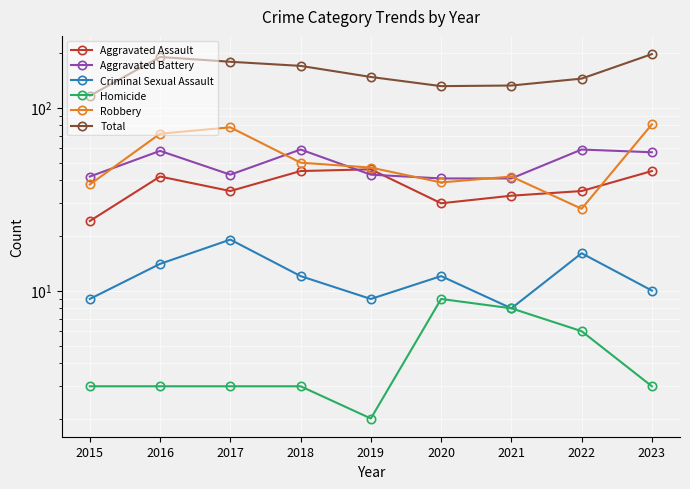

Is it true that Robbery equals 74 at 2021?

False